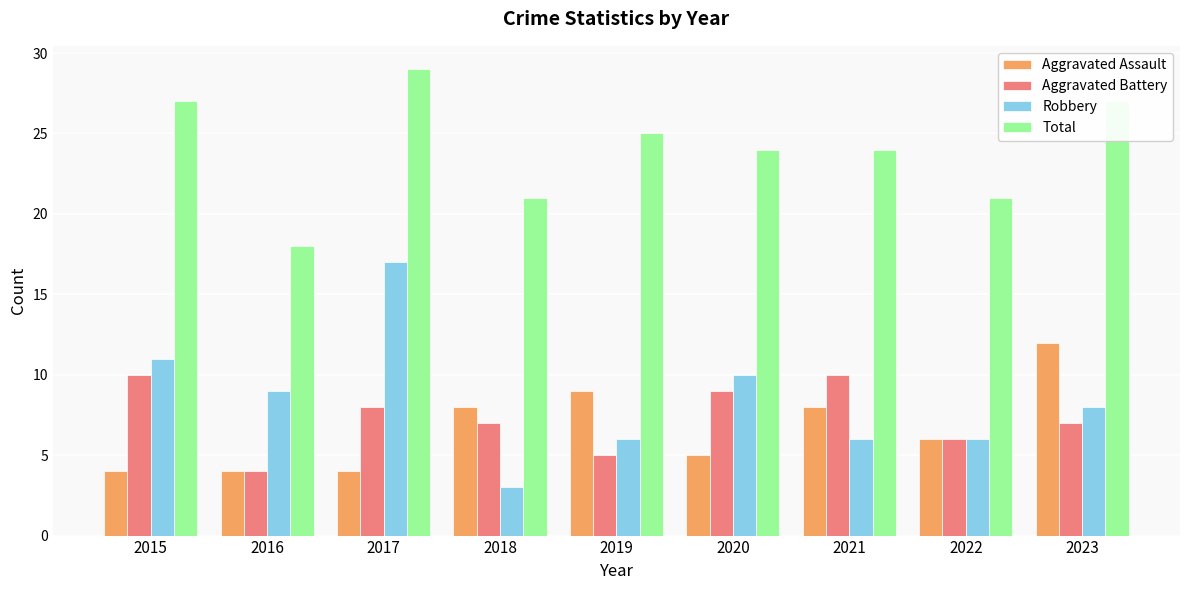

At which label does Aggravated Assault reach its peak?

2023